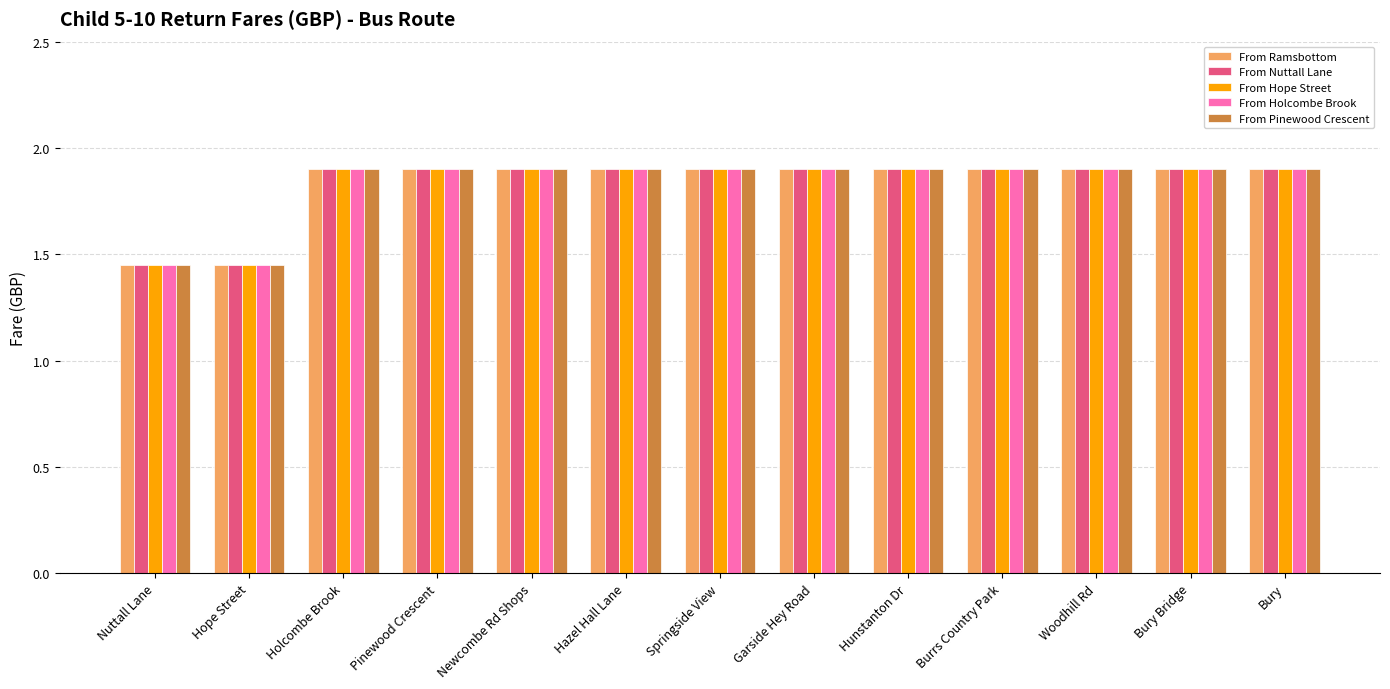

What are all the series names shown in the legend?

From Ramsbottom, From Nuttall Lane, From Hope Street, From Holcombe Brook, From Pinewood Crescent